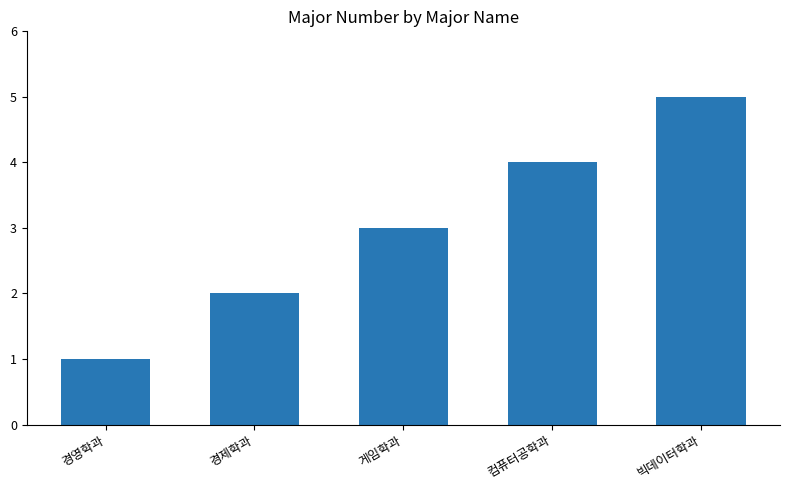

Reading left to right, list all the values displayed in this chart.

경영학과=1	경제학과=2	게임학과=3	컴퓨터공학과=4	빅데이터학과=5